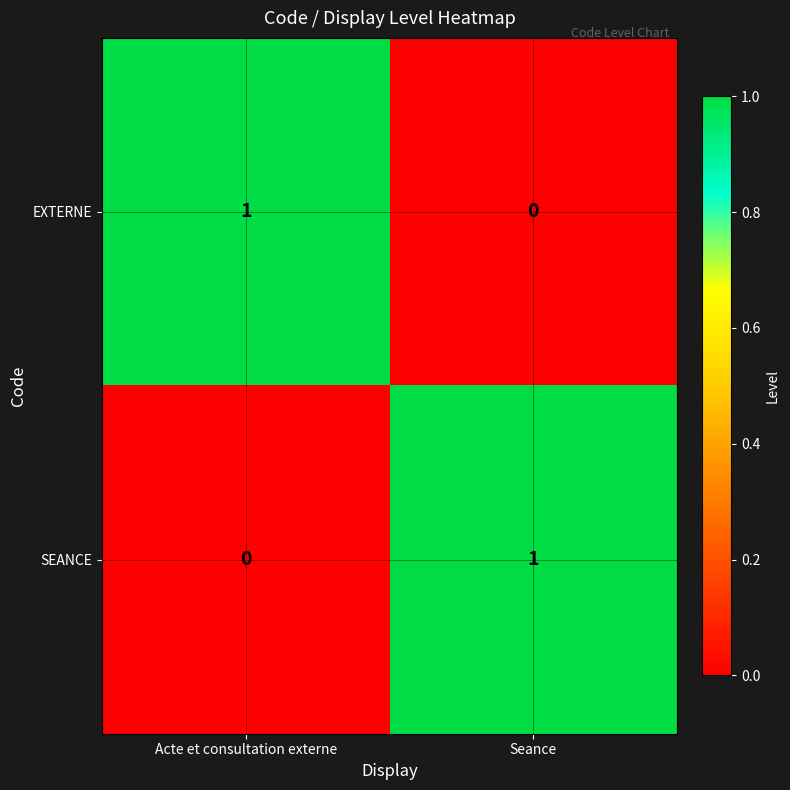

At Acte et consultation externe, list the series in order from smallest to largest.

SEANCE, EXTERNE